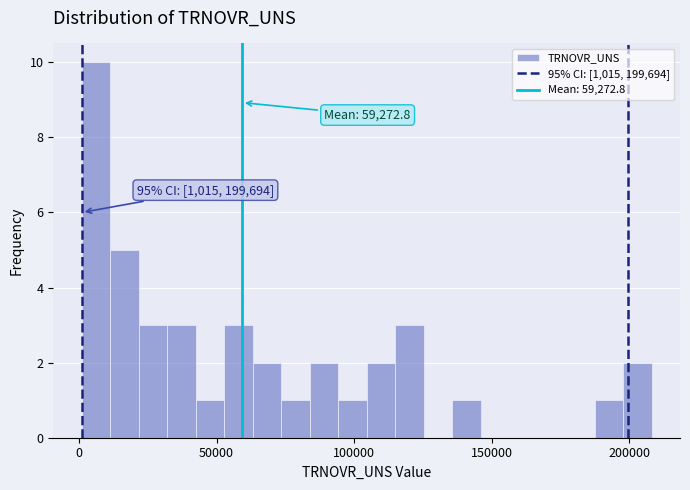

Around what value on the x-axis is the tallest bar? Give the approximate position of its centre, as read against the axis.

5000